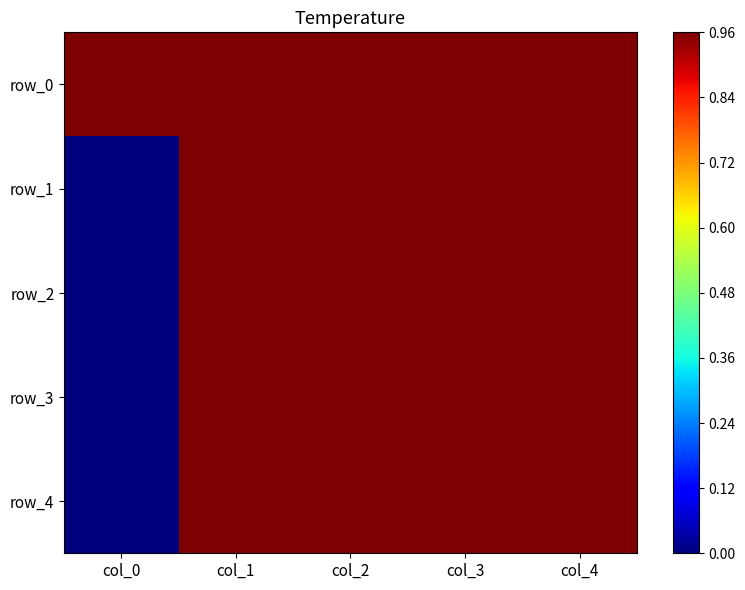

What is the total value across all series at col_1?

4.8